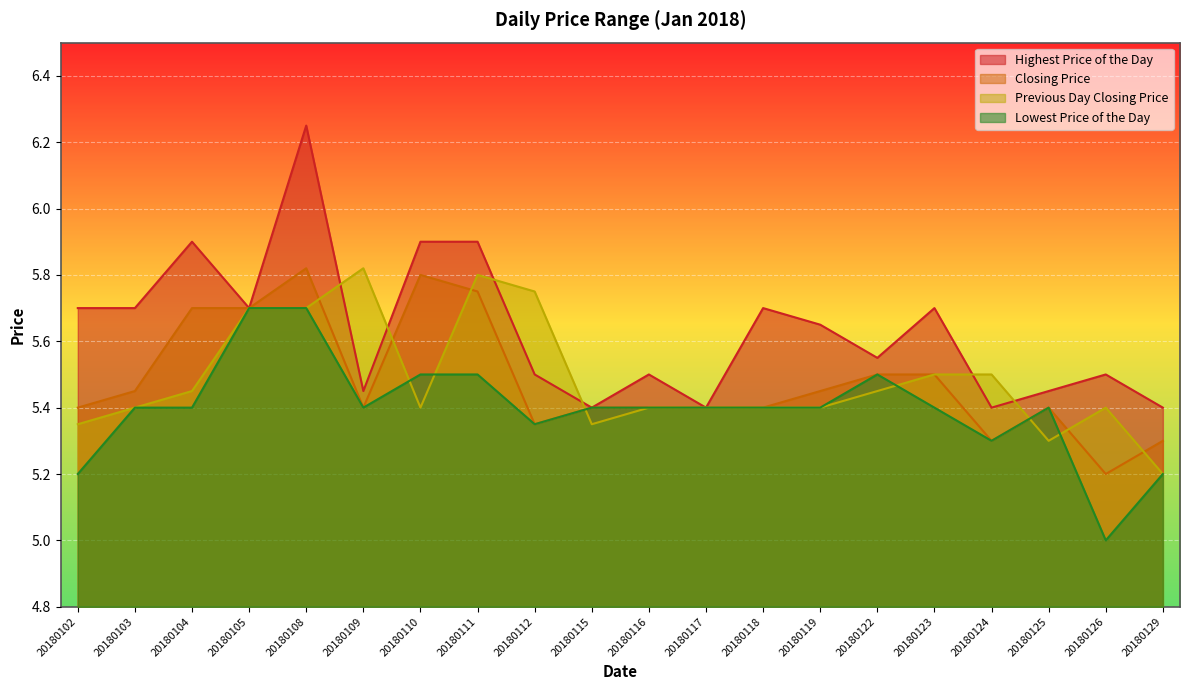

Is the value of Lowest Price of the Day at 20180104 greater than the value of Previous Day Closing Price at 20180124?

No